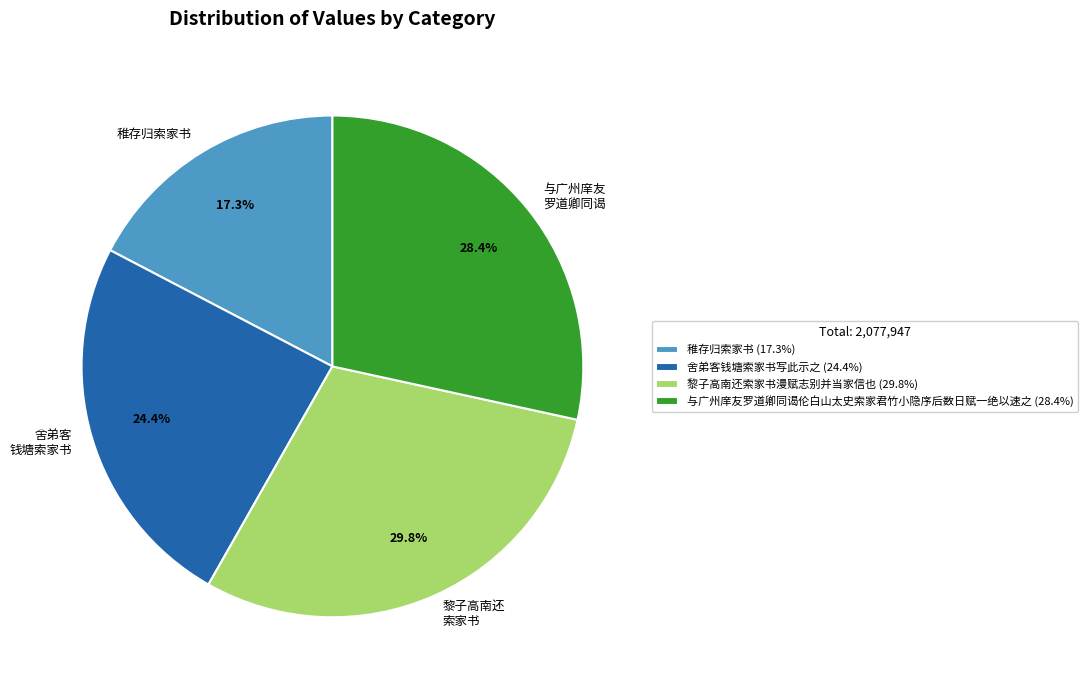

How many slices are in this pie chart?

4